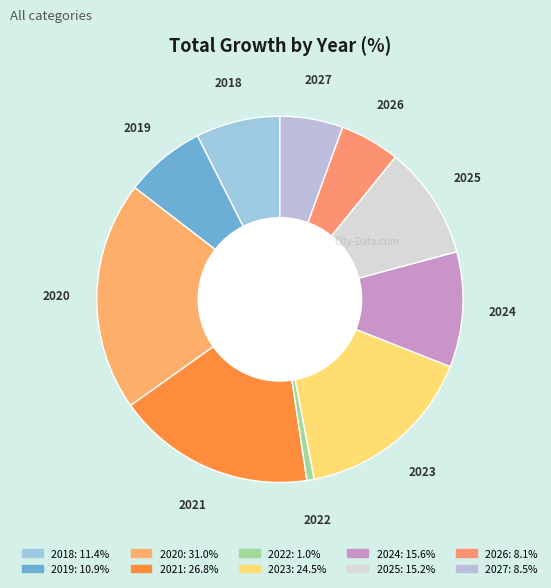

What portion of the pie excludes 2020?

79.7%